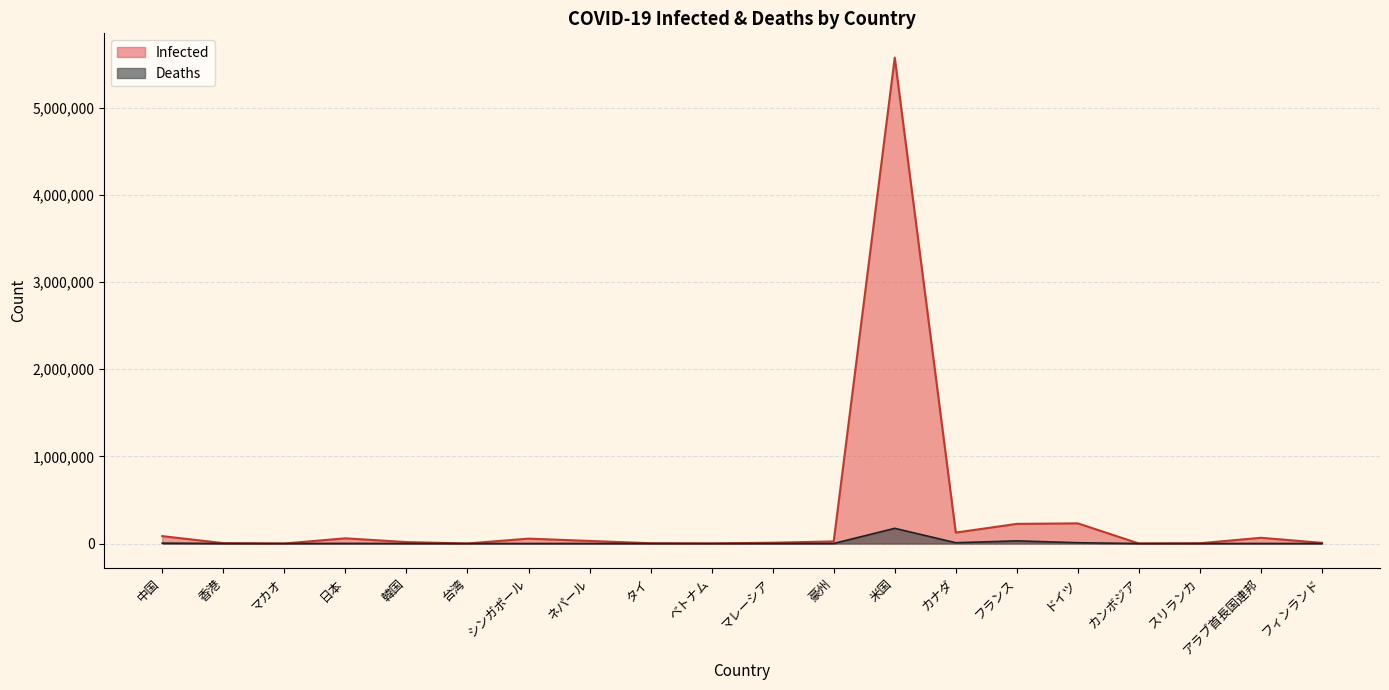

Between 日本 and ベトナム, which series saw the biggest shift?

Infected